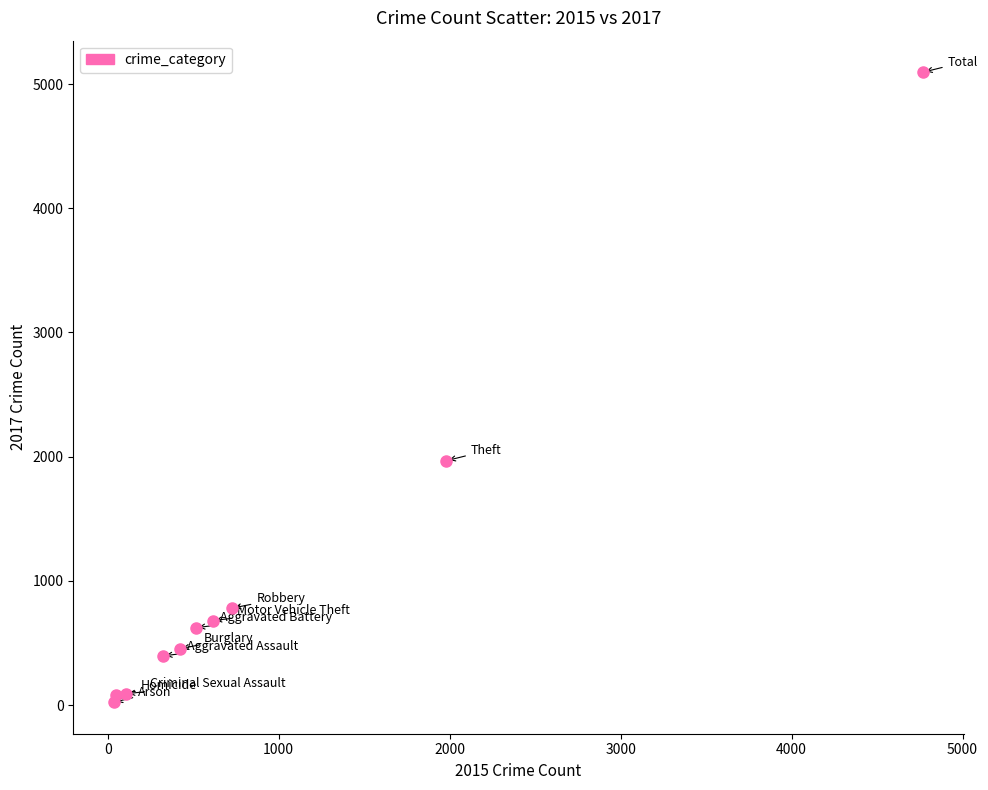

What Y value in the scatter plot is closest to 2559?

1968